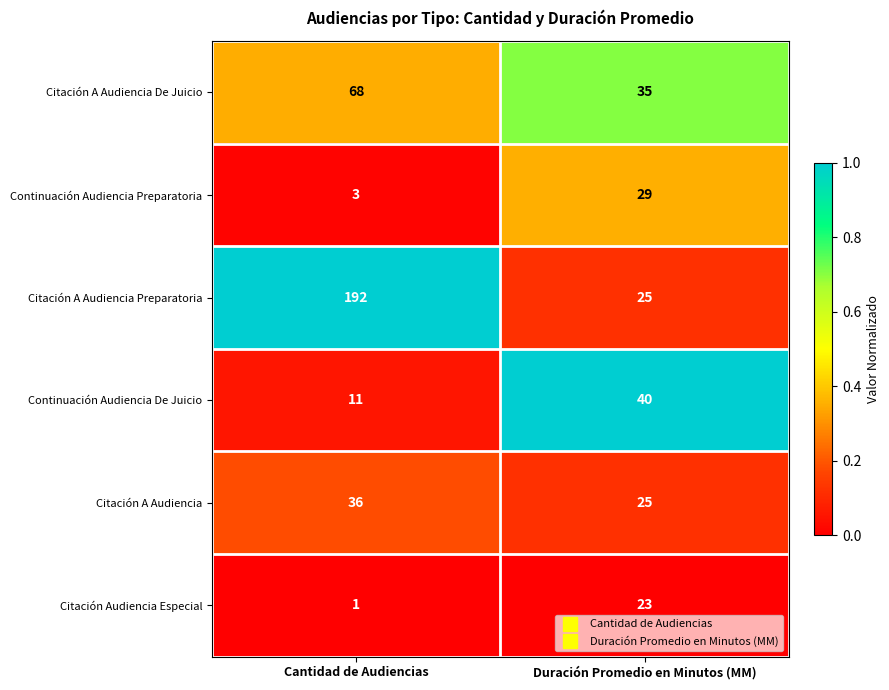

Is it true that Citación A Audiencia equals 25 at Duración Promedio en Minutos (MM)?

True